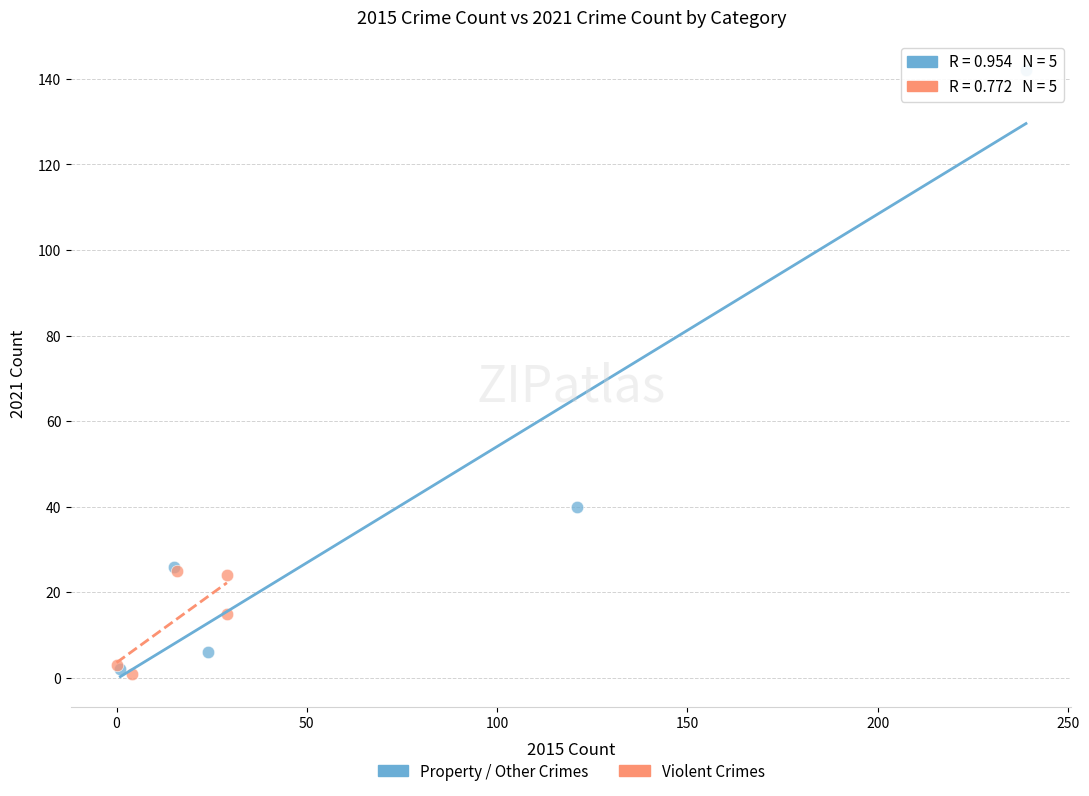

Which series reaches the maximum Y coordinate?

Property / Other Crimes